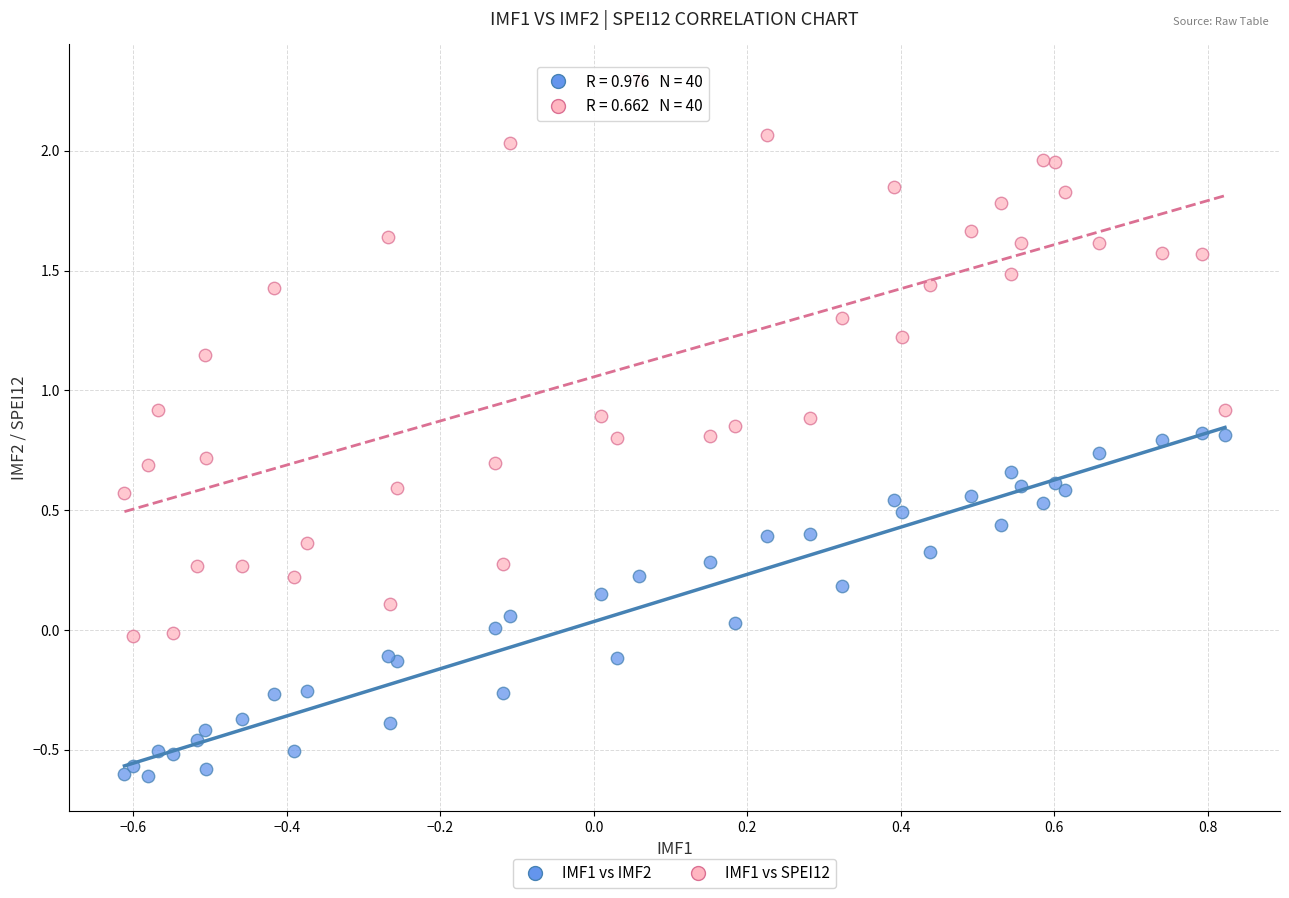

Which series has the widest spread of Y values?

IMF1 vs SPEI12